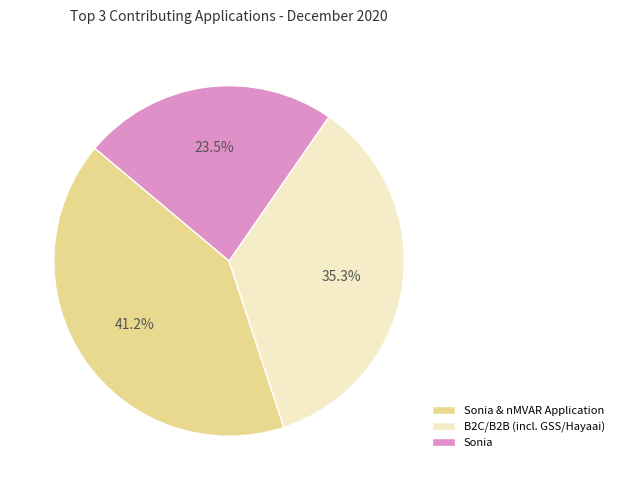

Rank the categories by value from highest to lowest.

Sonia & nMVAR Application, B2C/B2B (incl. GSS/Hayaai), Sonia